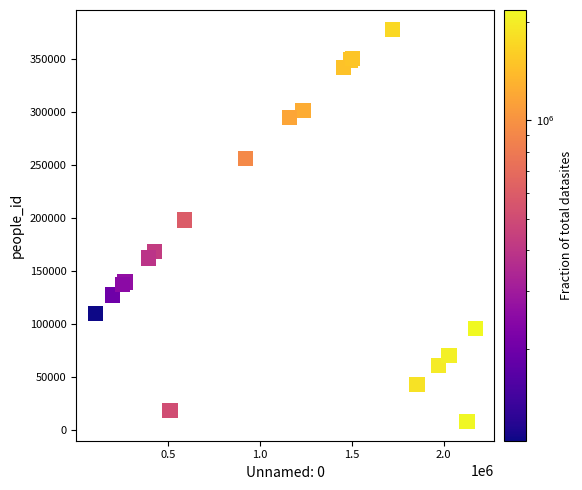

What Y value in the scatter plot is closest to 193265?

198349